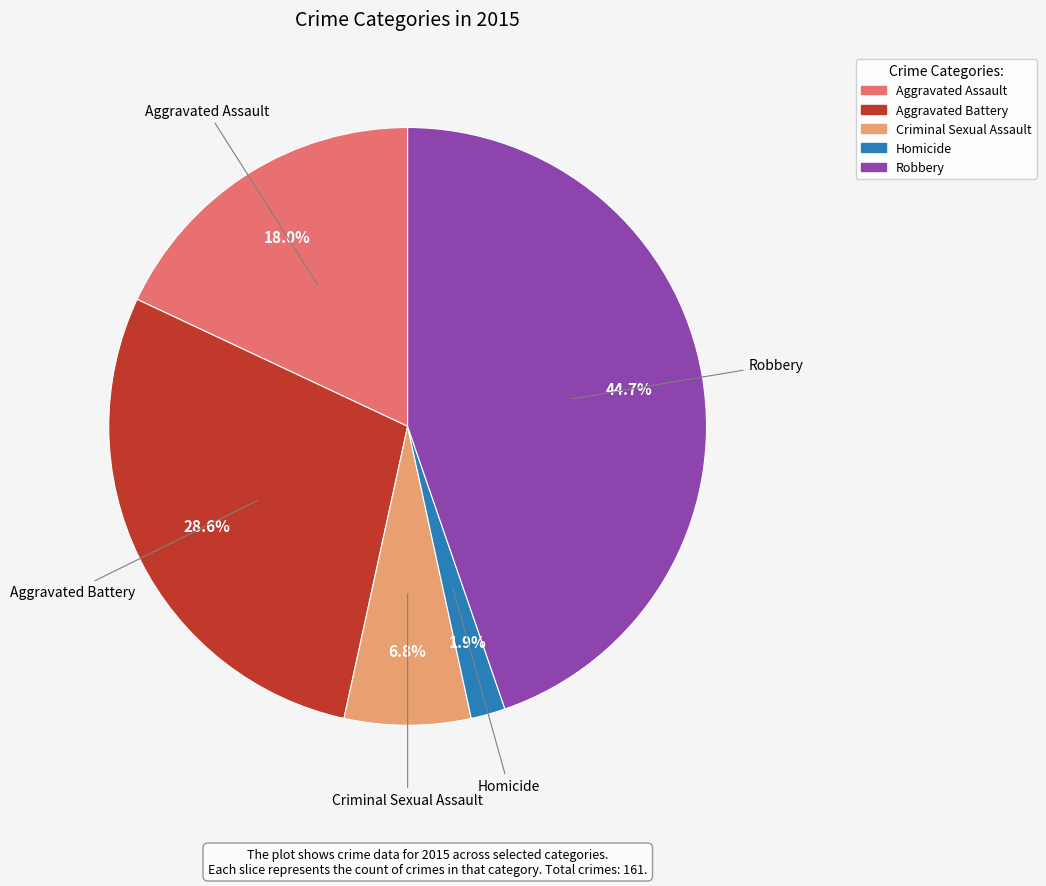

True or false: Criminal Sexual Assault accounts for 7% of the total.

True